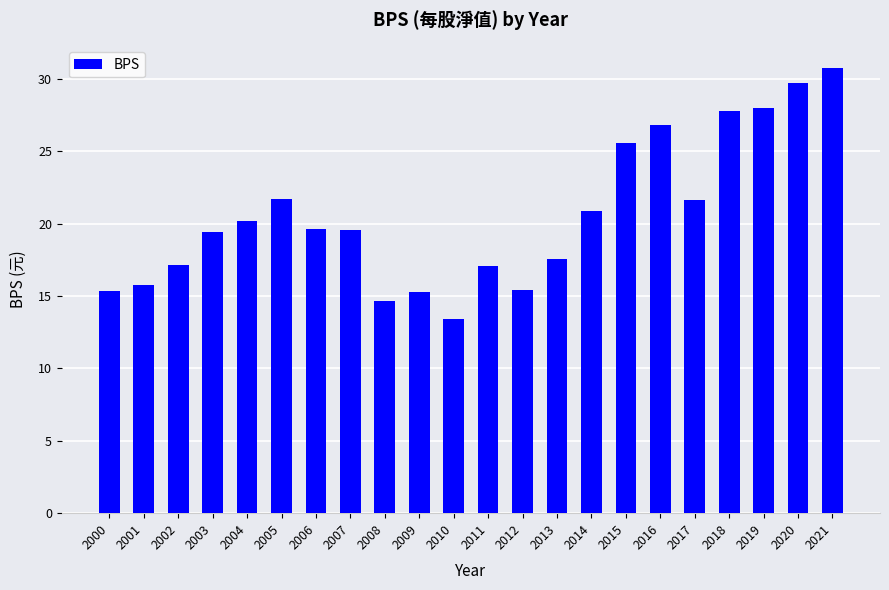

What is the average value?

20.6